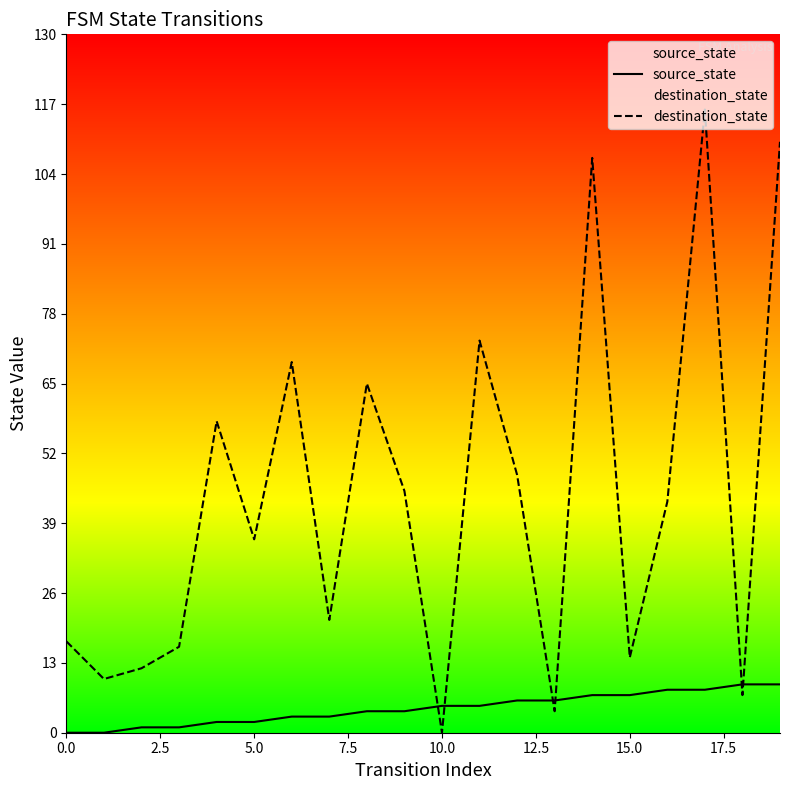

What is the maximum value shown in the chart?

116